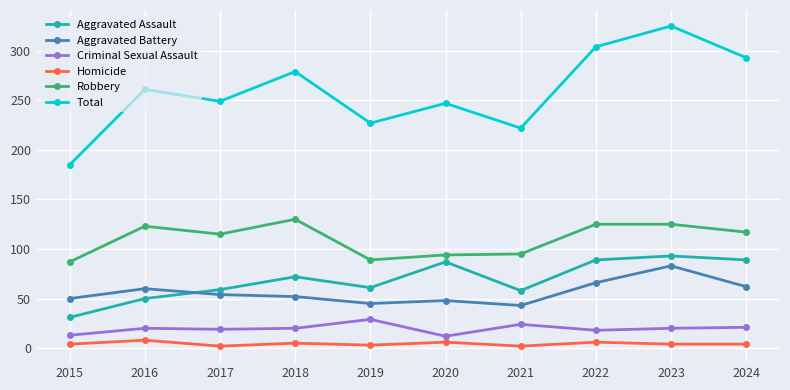

The value of Aggravated Battery at 2021 is 72. True or false?

False